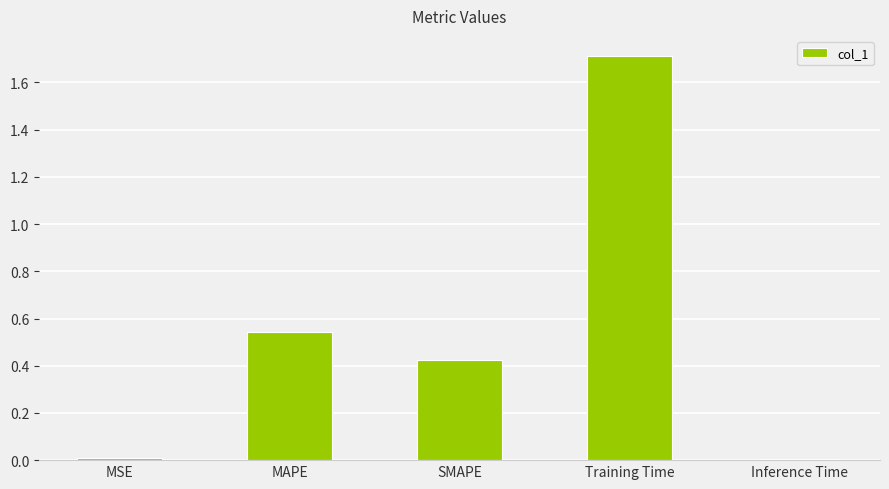

The chart shows a value of 2.5 at Training Time. True or false?

False